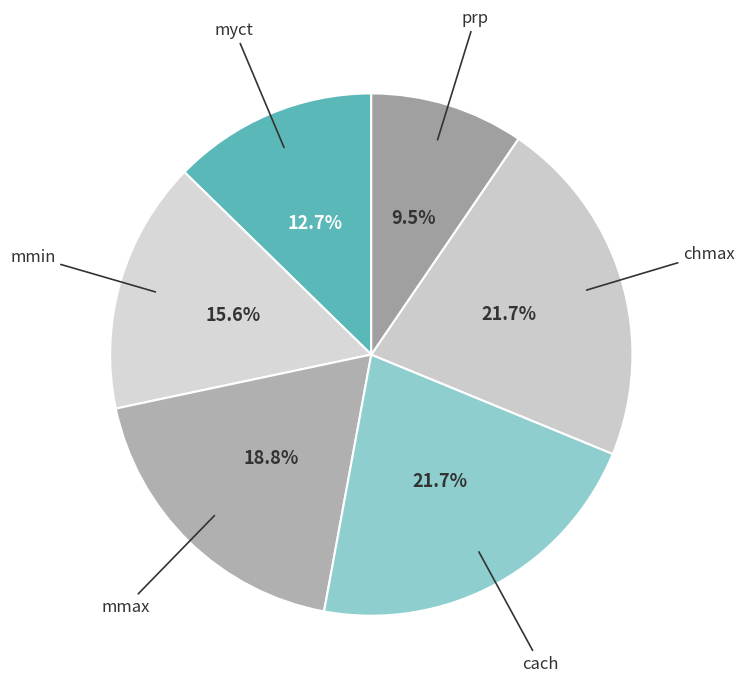

What is the total percentage of prp and chmax?

31.2%